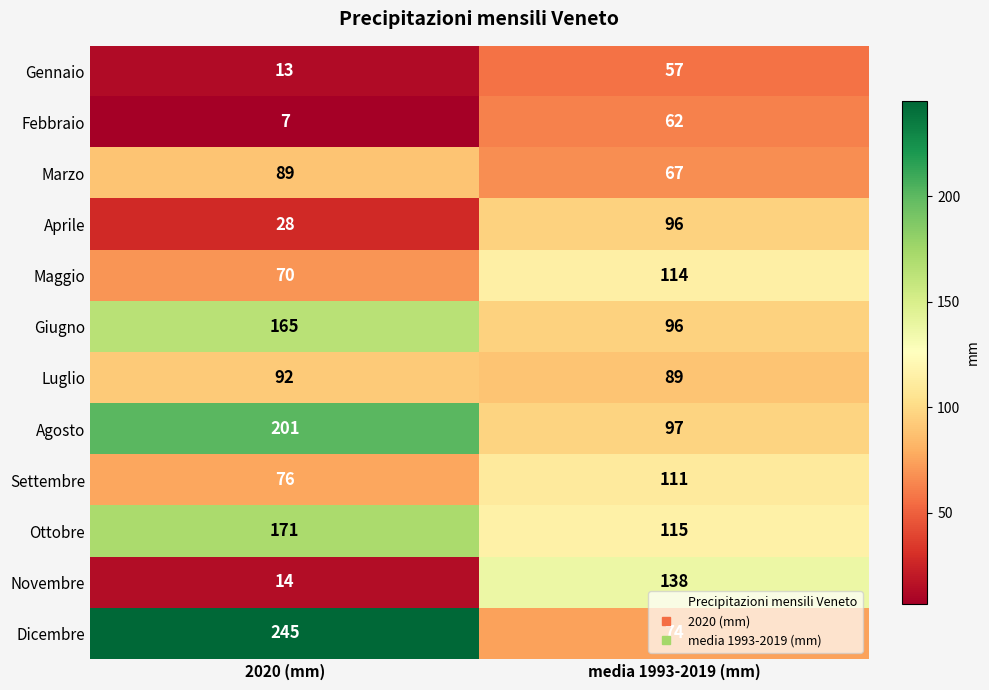

What is the difference between the maximum and minimum values in the Febbraio series?

55